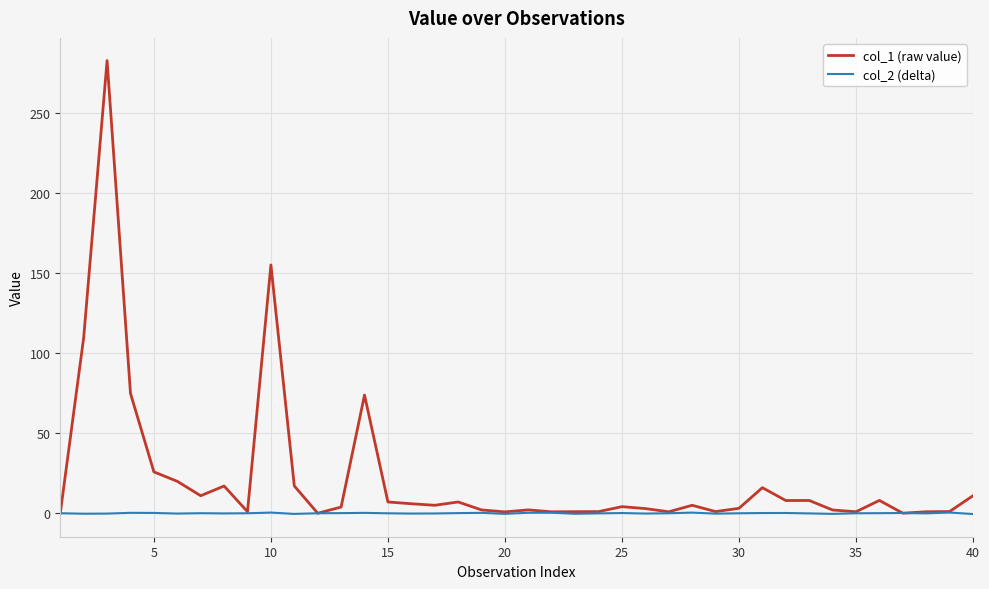

At how many categories does at least one series exceed 129?

2